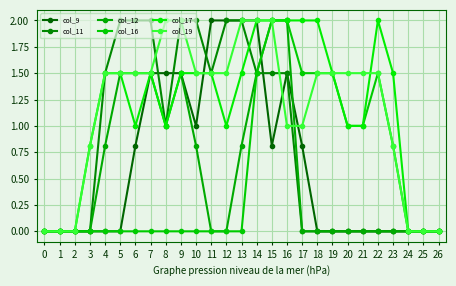

Reading left to right, list all the values displayed in this chart.

col_9: 0.0	0.0	0.0	0.0	0.0	0.0	0.8	1.5	1.5	1.5	1.0	2.0	2.0	2.0	2.0	0.8	1.5	0.8	0.0	0.0	0.0	0.0	0.0	0.0	0.0	0.0	0.0
col_11: 0.0	0.0	0.0	0.0	1.5	2.0	2.0	2.0	1.0	2.0	2.0	1.5	2.0	2.0	1.5	1.5	1.5	0.0	0.0	0.0	0.0	0.0	0.0	0.0	0.0	0.0	0.0
col_12: 0.0	0.0	0.0	0.0	0.8	1.5	1.5	1.5	1.0	1.5	0.8	0.0	0.0	0.8	1.5	2.0	2.0	0.0	0.0	0.0	0.0	0.0	0.0	0.0	0.0	0.0	0.0
col_16: 0.0	0.0	0.0	0.0	0.0	0.0	0.0	0.0	0.0	0.0	0.0	0.0	0.0	0.0	1.5	2.0	2.0	1.5	1.5	1.5	1.0	1.0	1.5	0.8	0.0	0.0	0.0
col_17: 0.0	0.0	0.0	0.8	1.5	1.5	1.0	1.5	1.0	1.5	1.5	1.5	1.0	1.5	2.0	2.0	2.0	2.0	2.0	1.5	1.0	1.0	2.0	1.5	0.0	0.0	0.0
col_19: 0.0	0.0	0.0	0.8	1.5	1.5	1.5	1.5	2.0	2.0	1.5	1.5	1.5	2.0	2.0	2.0	1.0	1.0	1.5	1.5	1.5	1.5	1.5	0.8	0.0	0.0	0.0